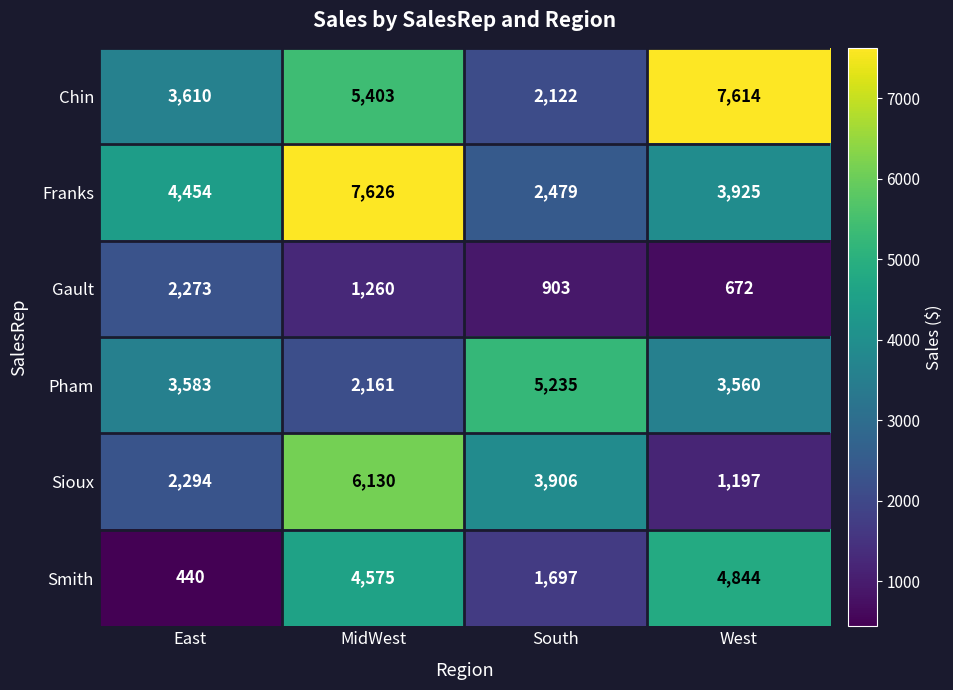

Which category has the lowest value in the Sioux series?

West